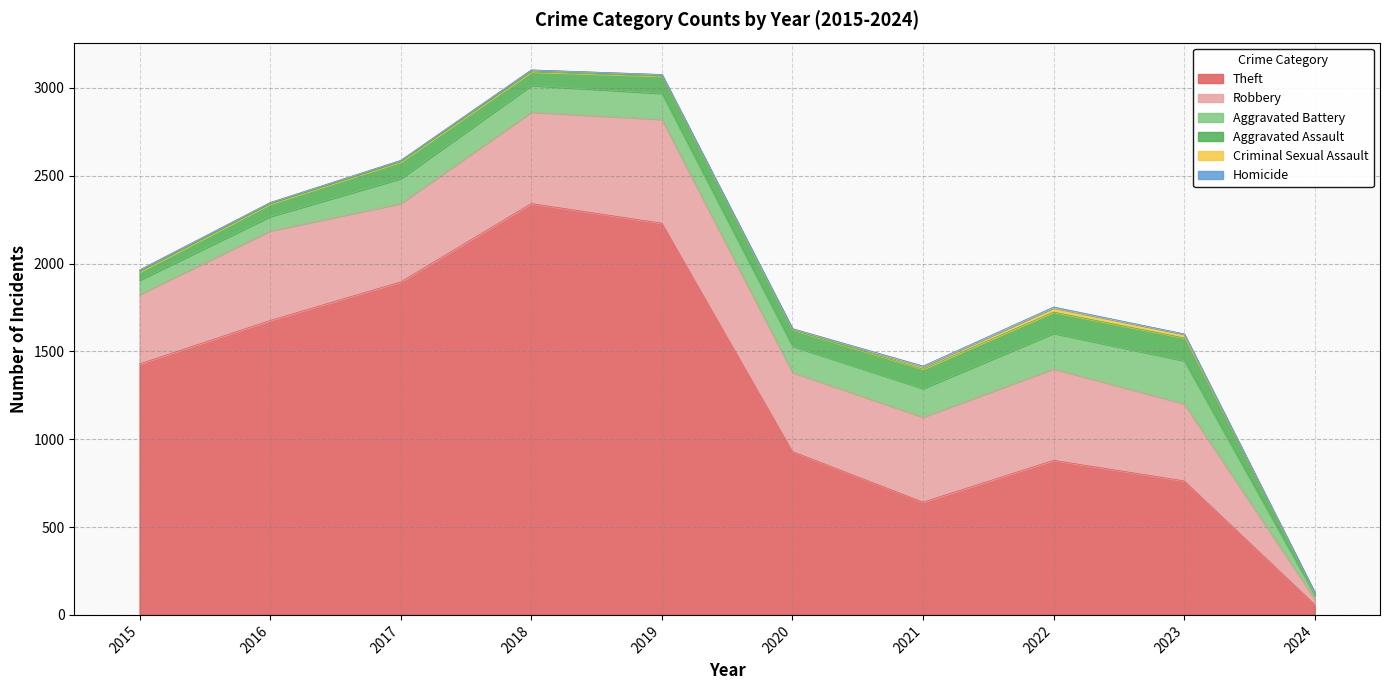

At 2016, list the series in order from smallest to largest.

Homicide, Criminal Sexual Assault, Aggravated Assault, Aggravated Battery, Robbery, Theft